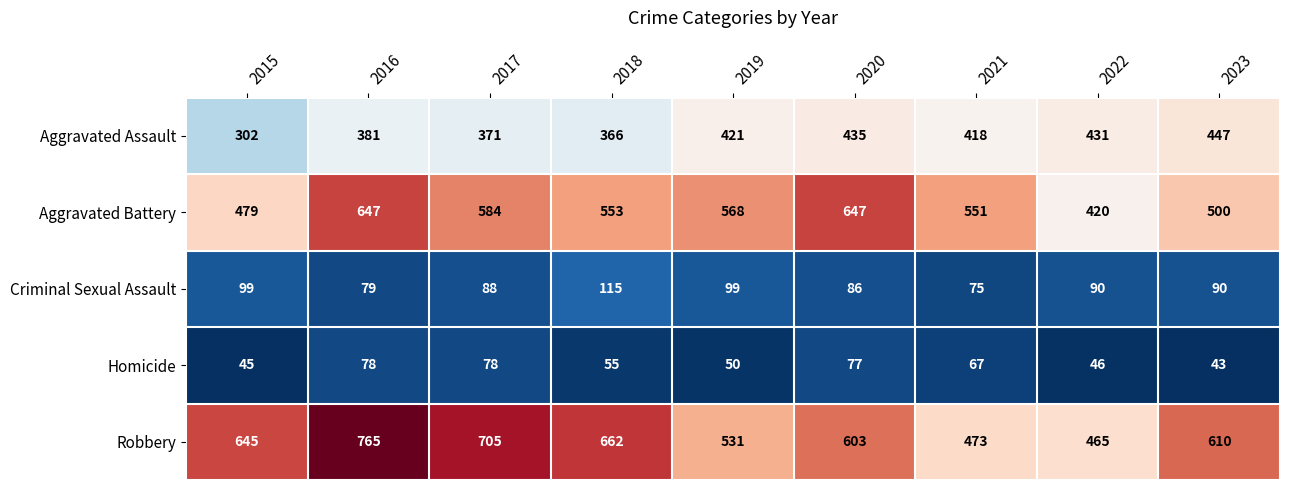

Which series has the largest range (max minus min)?

Robbery